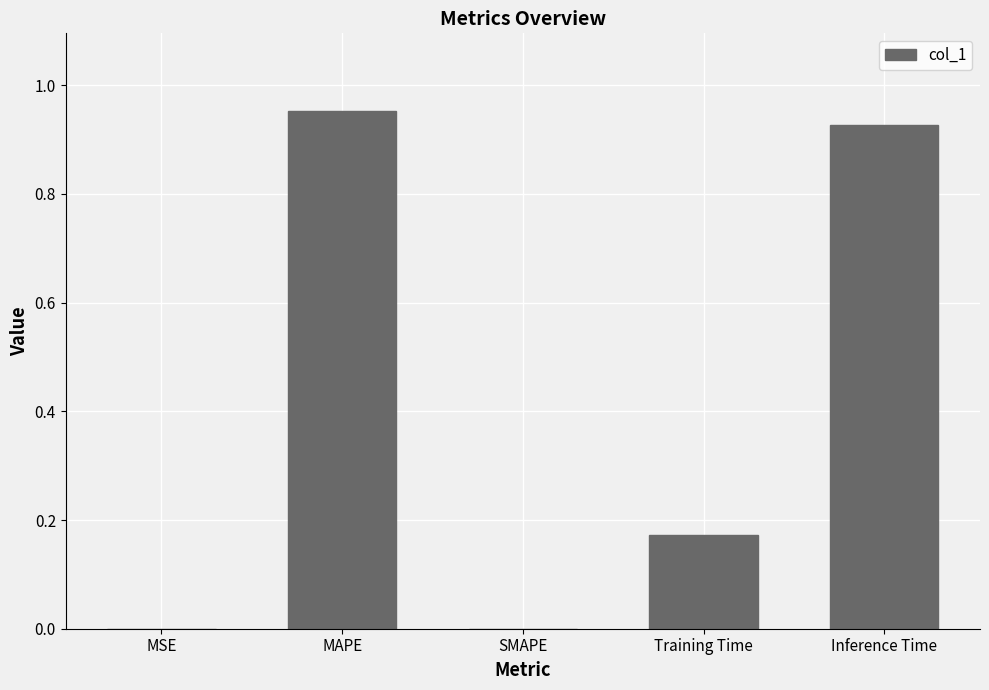

What is the difference between the values at Training Time and MAPE?

0.8